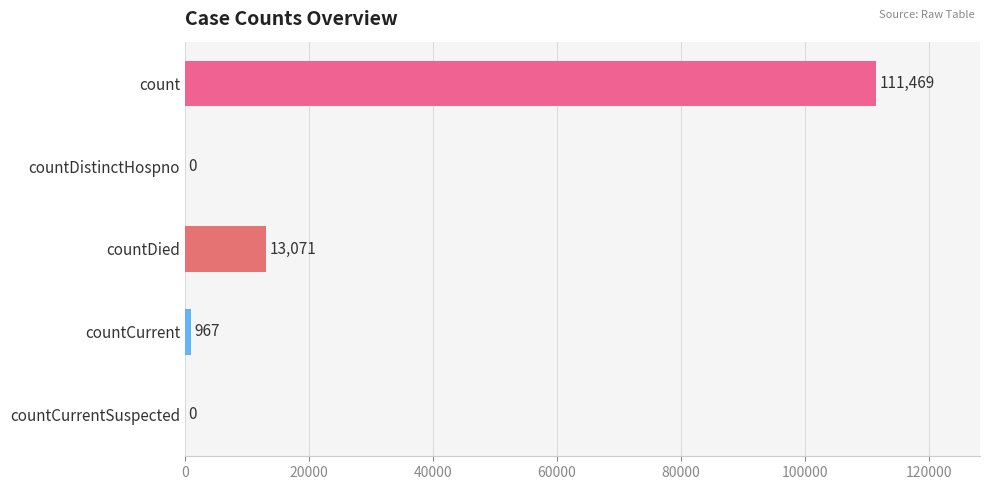

True or false: the data shows 0 at countDistinctHospno.

True